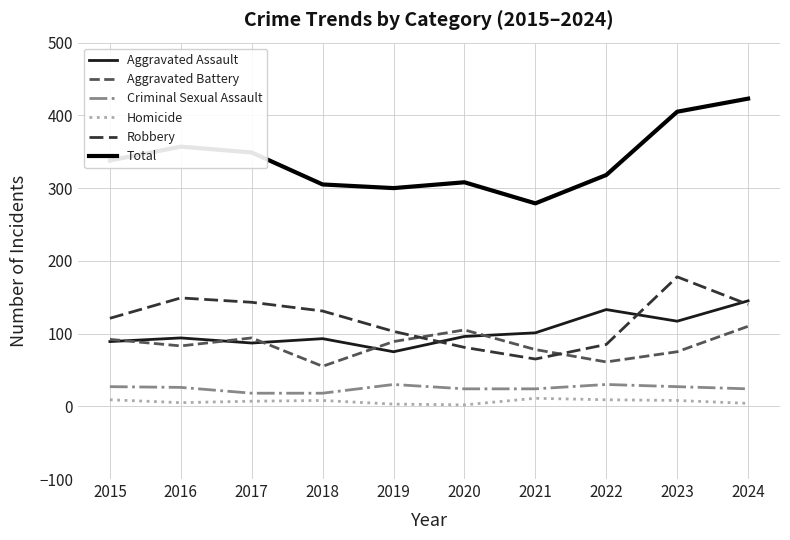

What is the total value across all series at 2019?

600